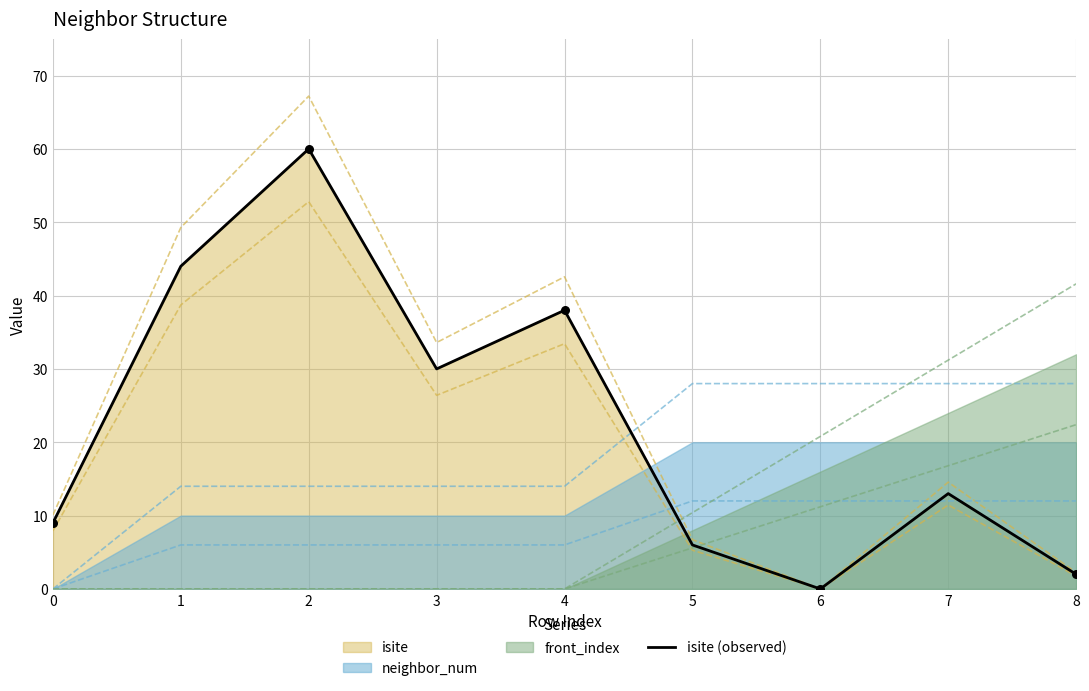

What is the ratio of the value at 5 to the value at 0?

0.7